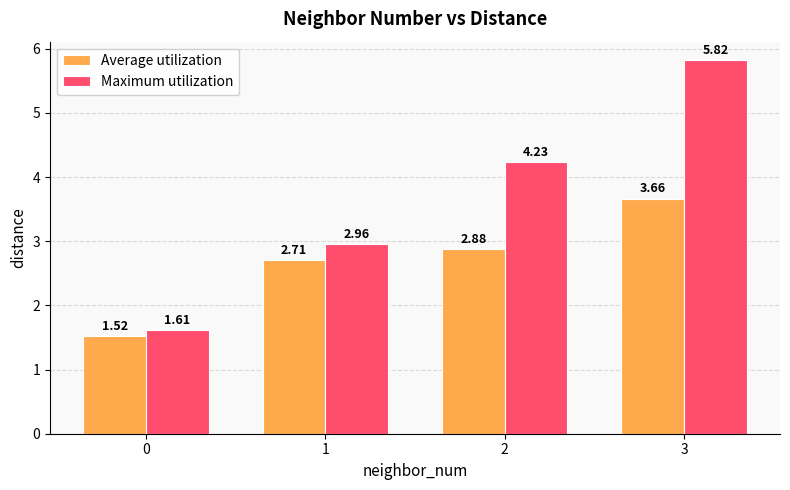

What is the difference between the Maximum utilization values at 2 and 1?

1.3